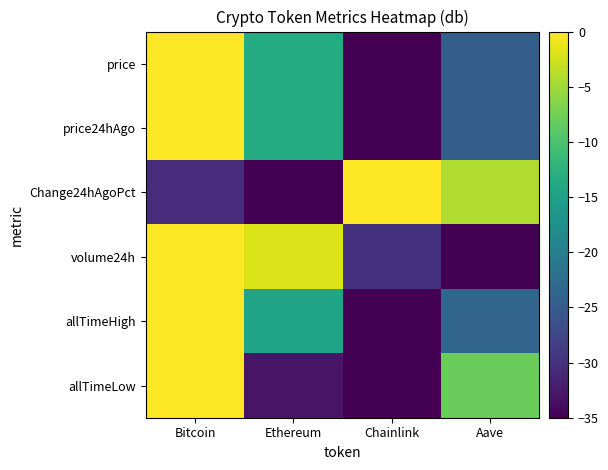

At which category is the sum across all series the highest?

Bitcoin